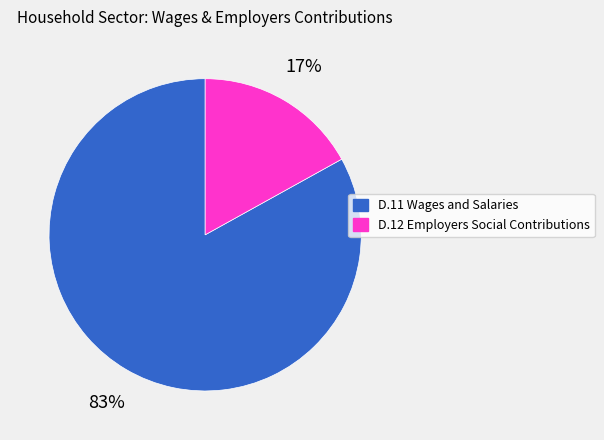

To the nearest percent, what percentage of the pie is D.12 Employers Social Contributions?

17%